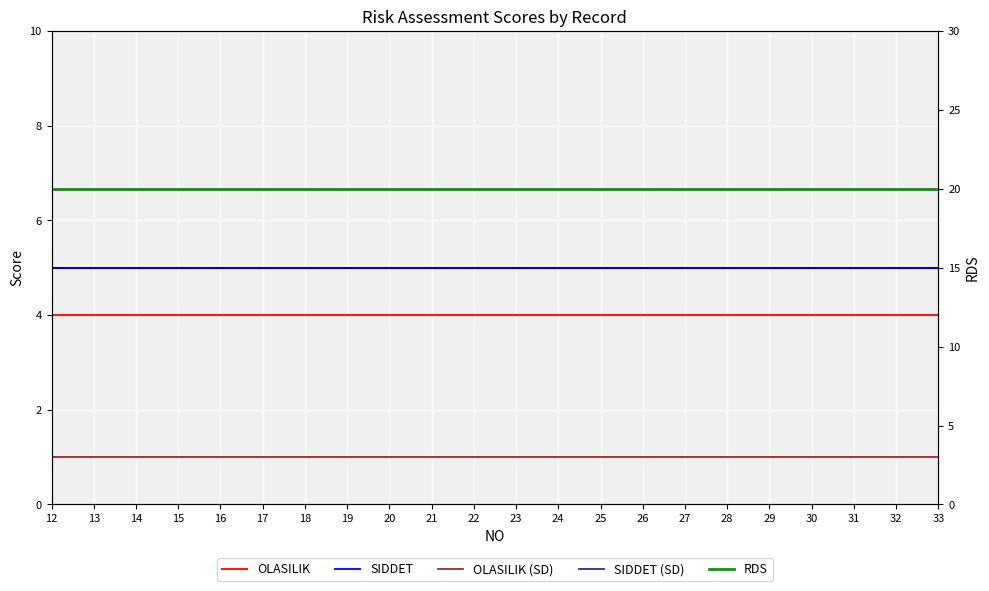

Is the value of RDS at 18 greater than the value of SIDDET at 32?

Yes